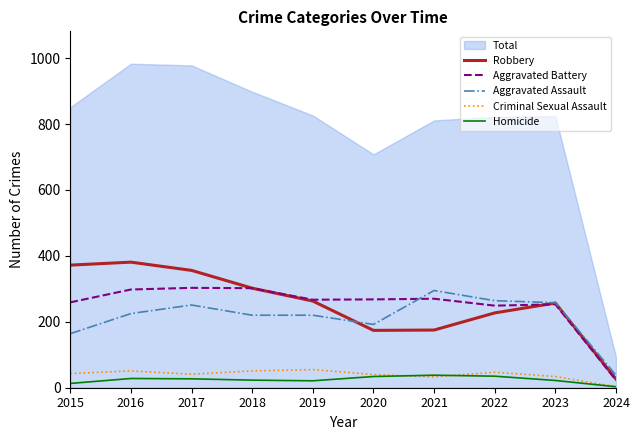

Count the number of categories in the chart.

10